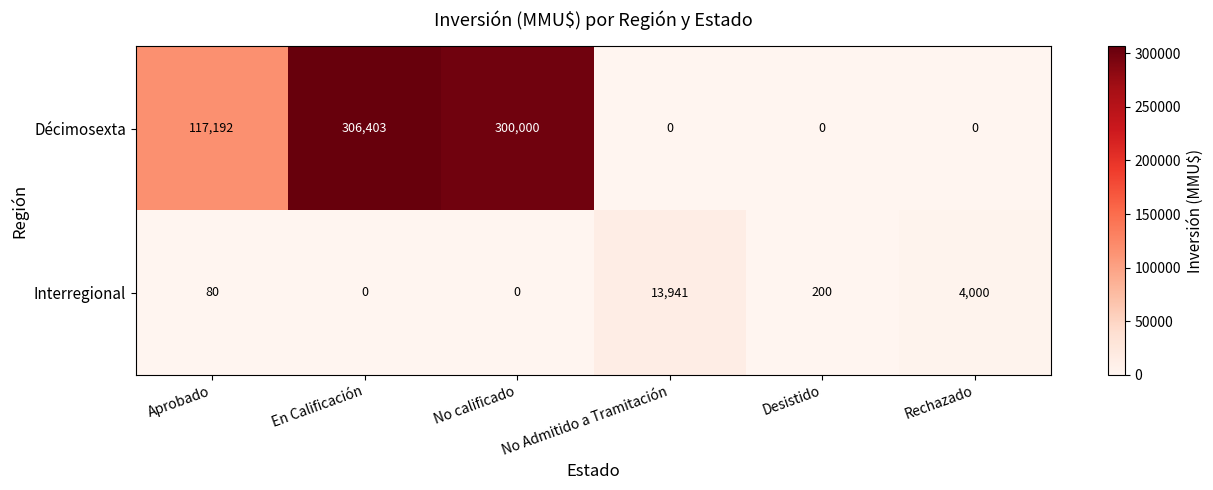

What is the difference between the maximum and second lowest values in the Interregional series?

13941